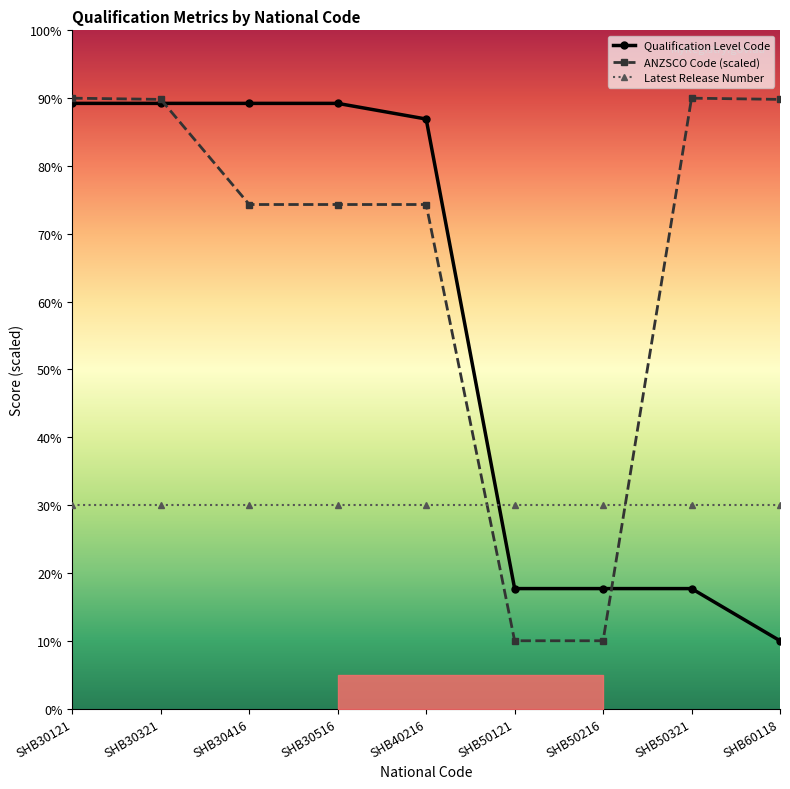

Is it true that Qualification Level Code equals 61.8 at SHB30516?

False